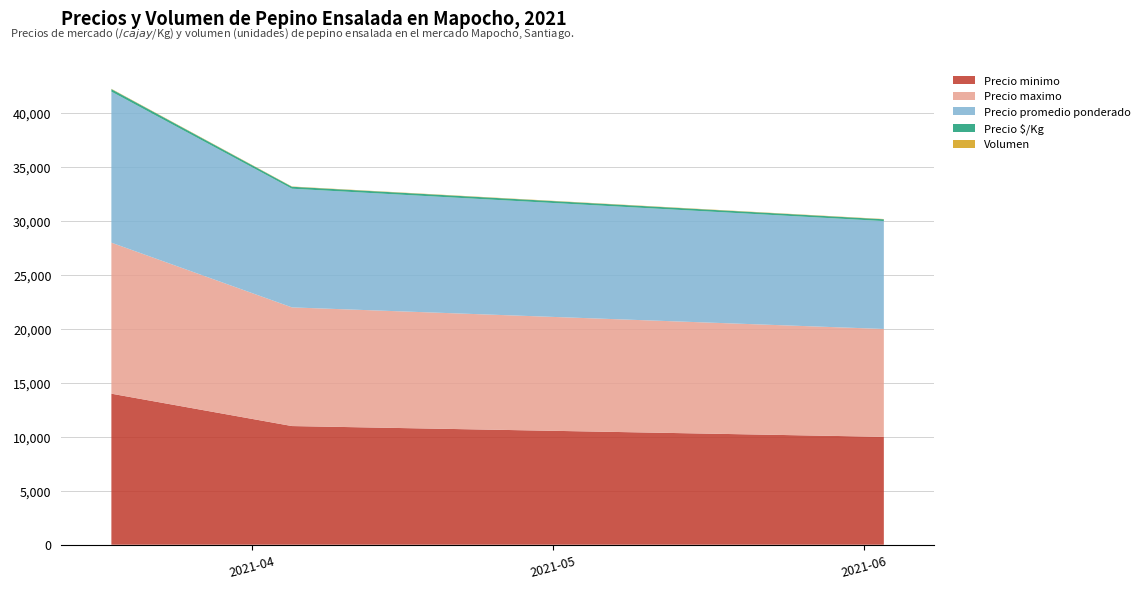

Reading right to left, transcribe all the data shown in this chart.

Precio minimo: 2021-06-03=10000	2021-04-05=11000	2021-03-18=14000
Precio maximo: 2021-06-03=10000	2021-04-05=11000	2021-03-18=14000
Precio promedio ponderado: 2021-06-03=10000	2021-04-05=11000	2021-03-18=14000
Precio $/Kg: 2021-06-03=167	2021-04-05=183	2021-03-18=233
Volumen: 2021-06-03=25	2021-04-05=25	2021-03-18=30